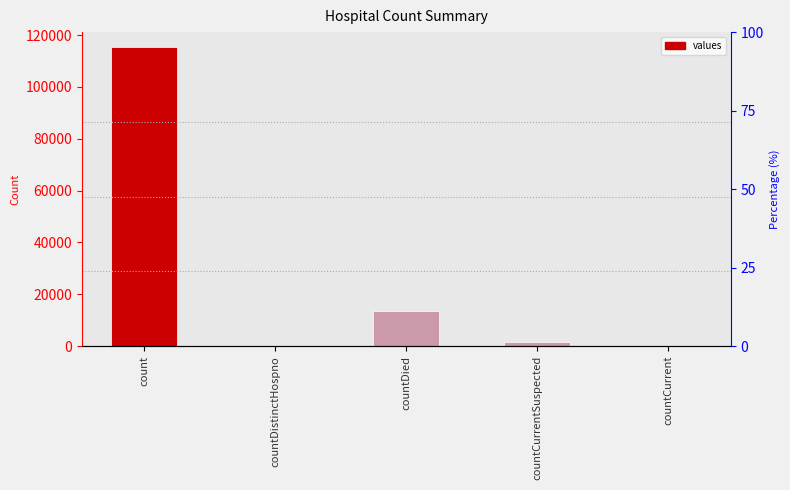

What is the change in value from countDied to countCurrentSuspected?

-11960